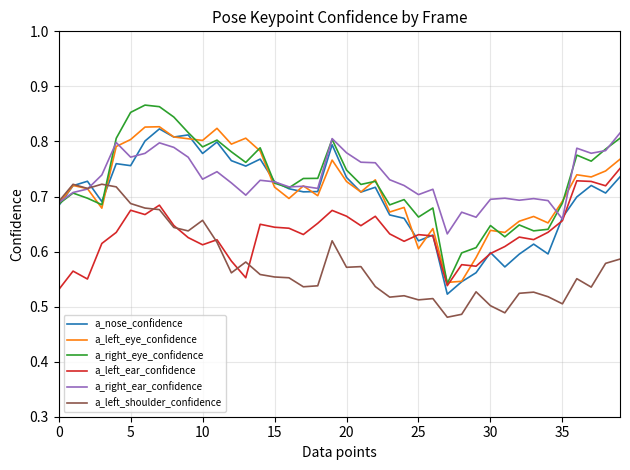

True or false: a_left_ear_confidence has a value of 1.2 at 20.

False